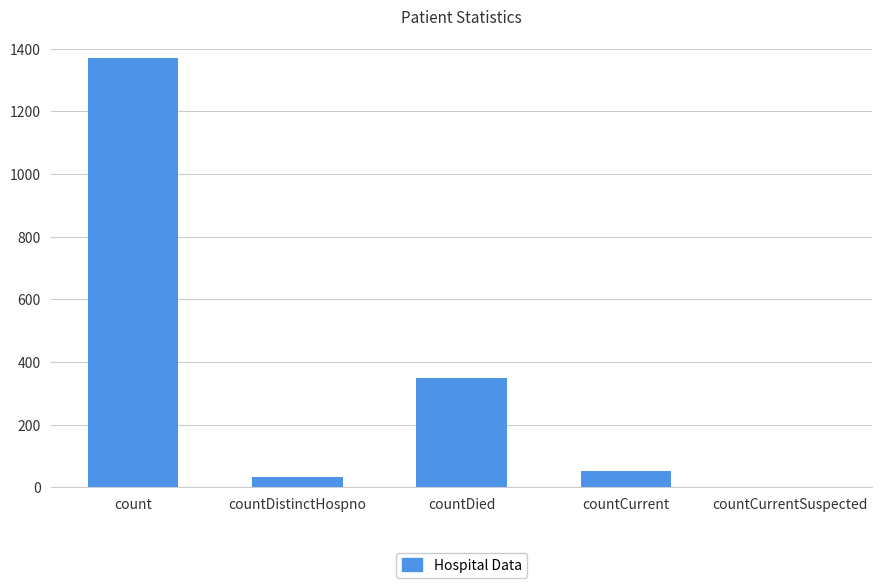

How many positive values are there?

4